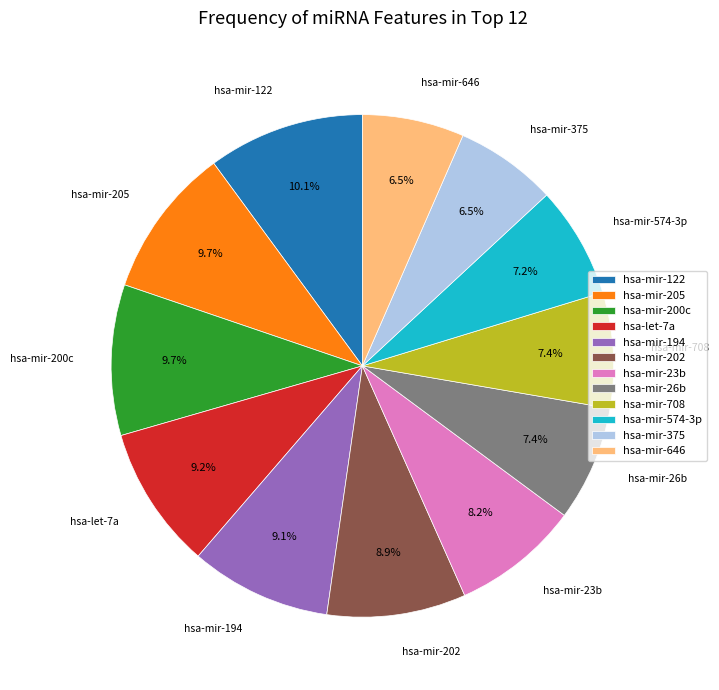

The hsa-mir-26b slice represents 7% of the pie. True or false?

True